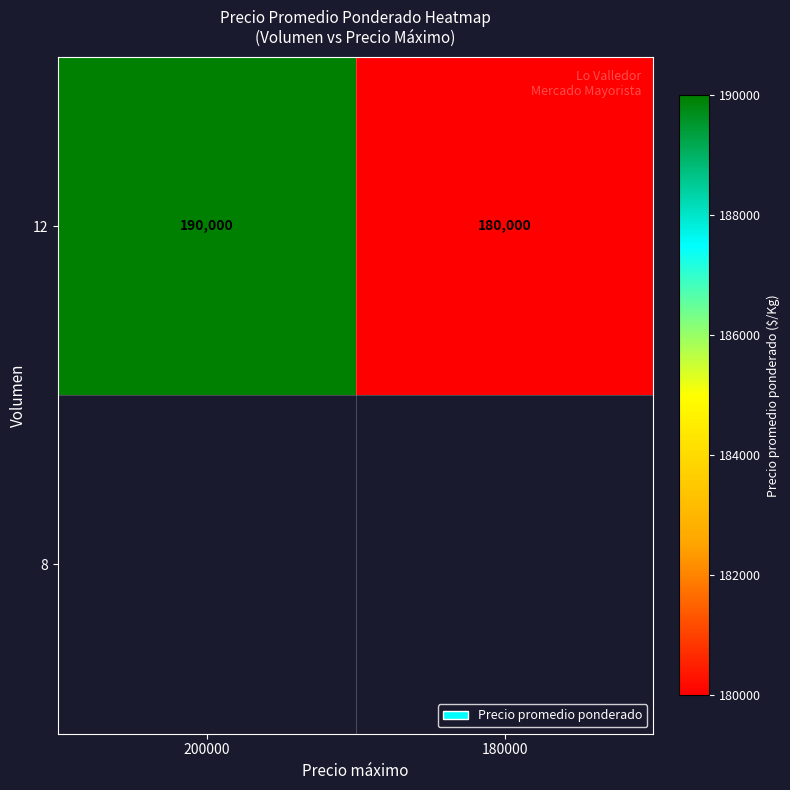

Is it true that the value at 200000 is 296233?

False